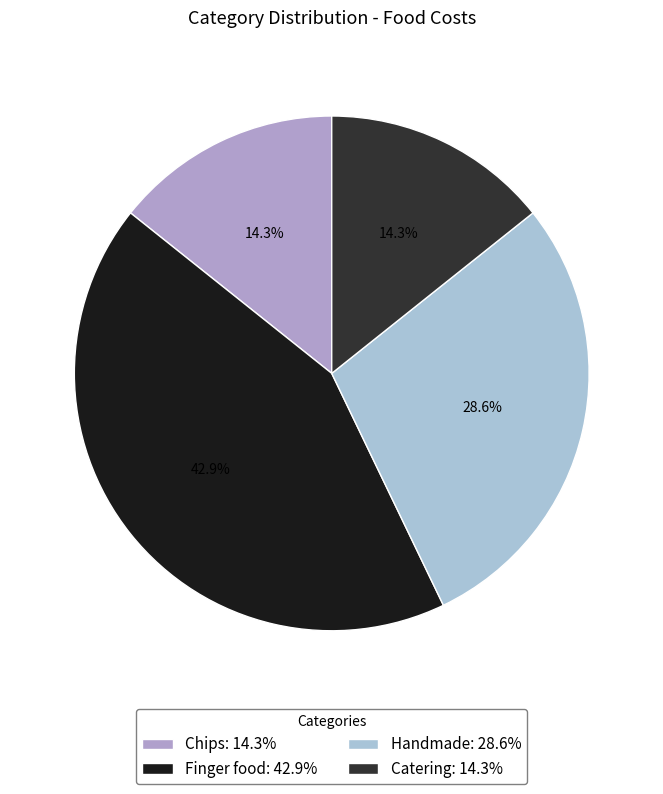

What is the change in value from Finger food to Catering?

-2